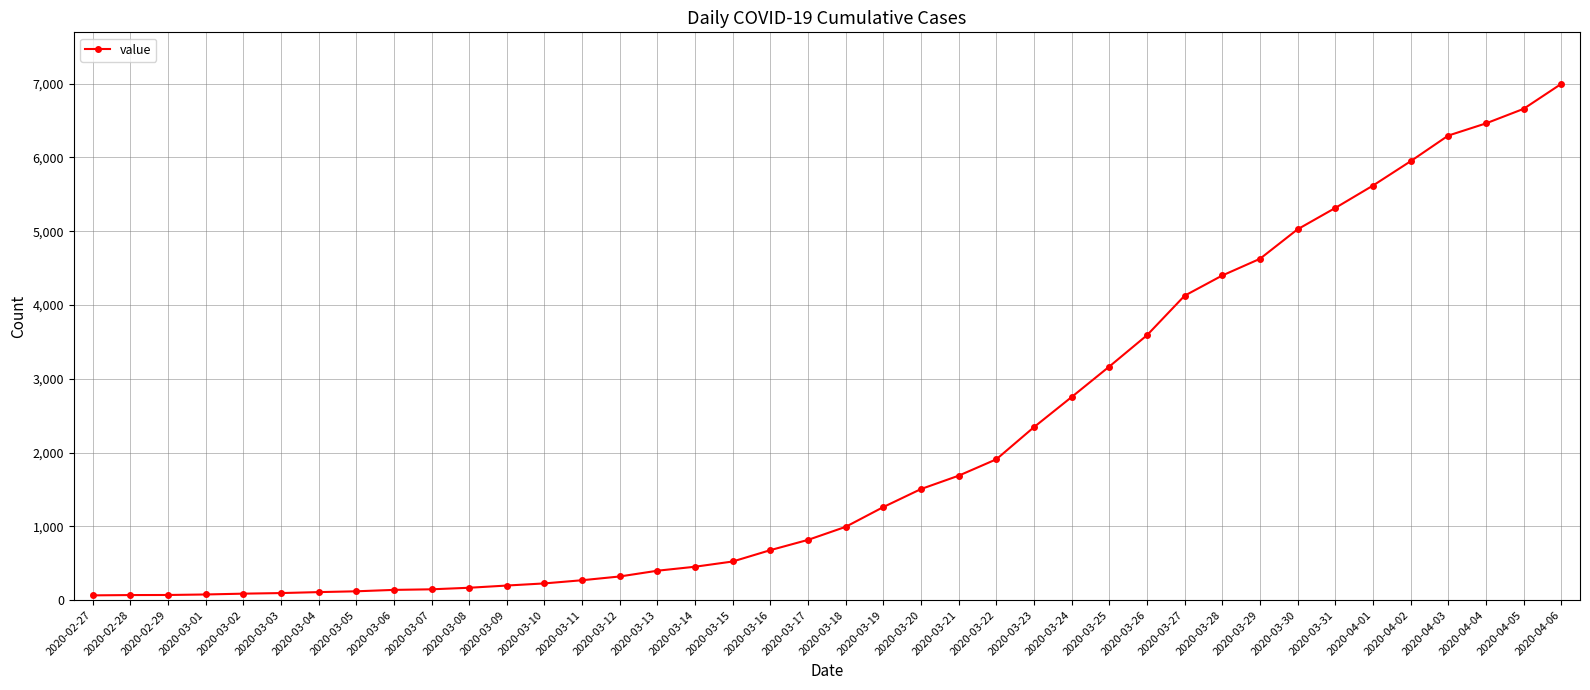

Is it true that the value at 2020-04-04 is 6460?

True